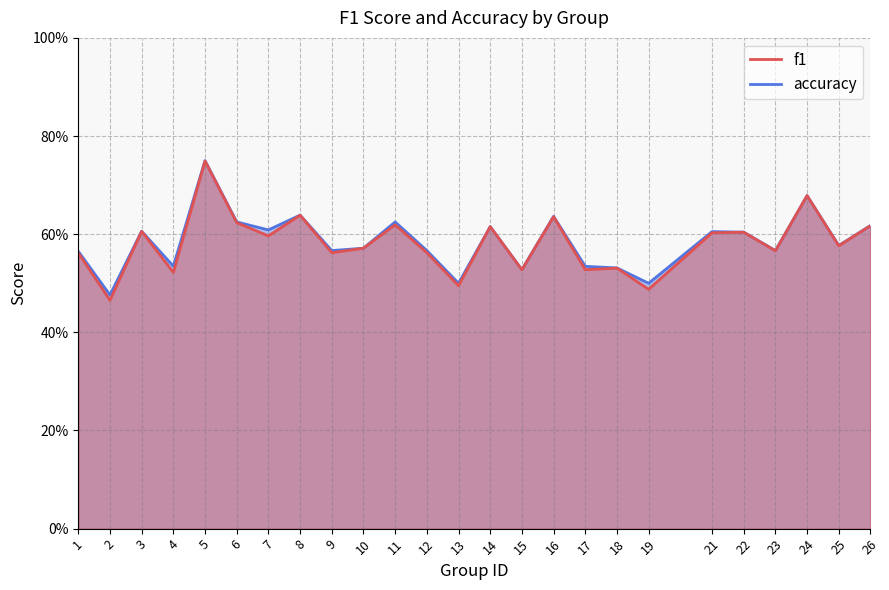

True or false: accuracy and f1 intersect in this chart.

False